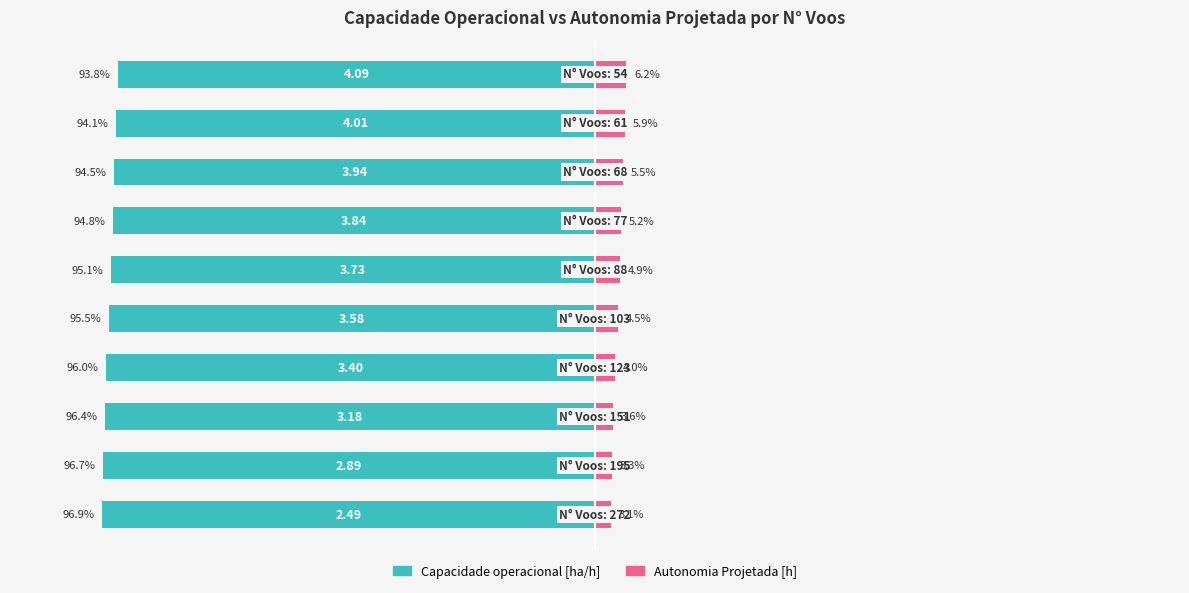

Are the bars horizontal?

Yes